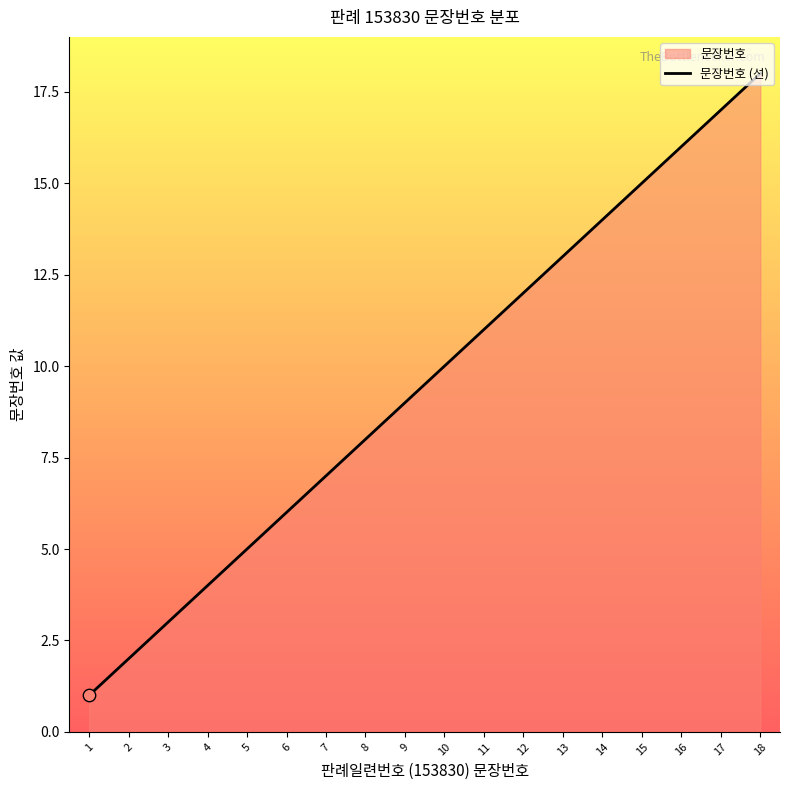

Which has a higher value, 14 or 3?

14